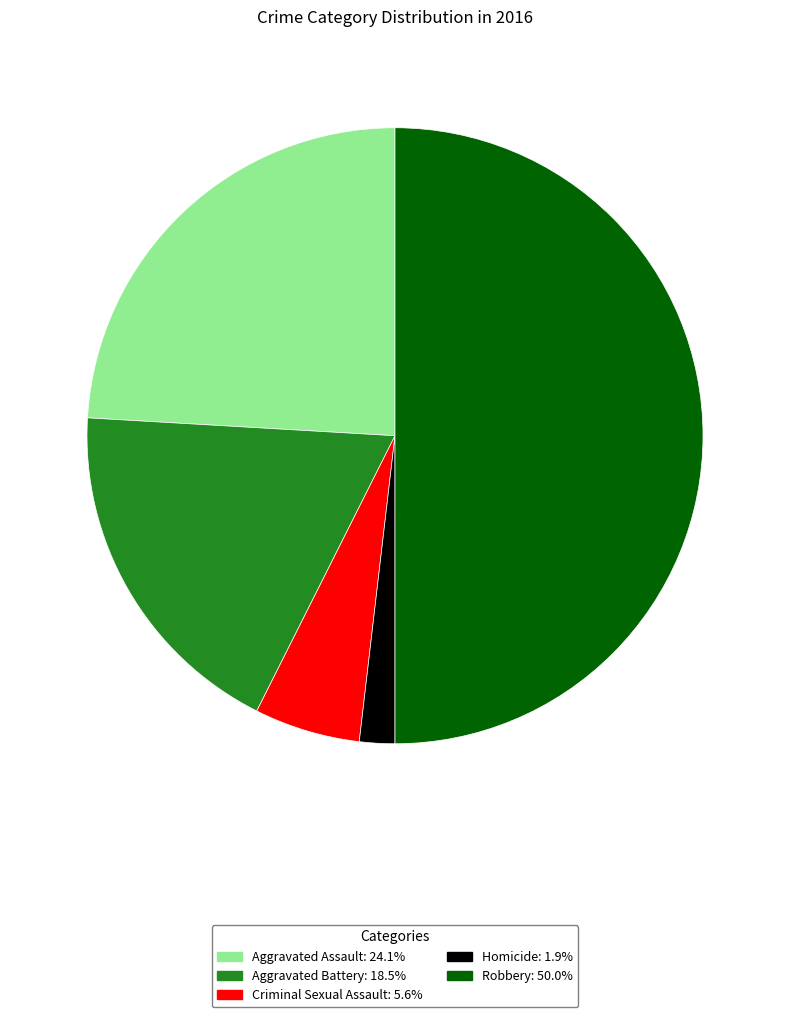

Combined, do Aggravated Assault: 24.1% and Robbery: 50.0% account for over 50%?

Yes